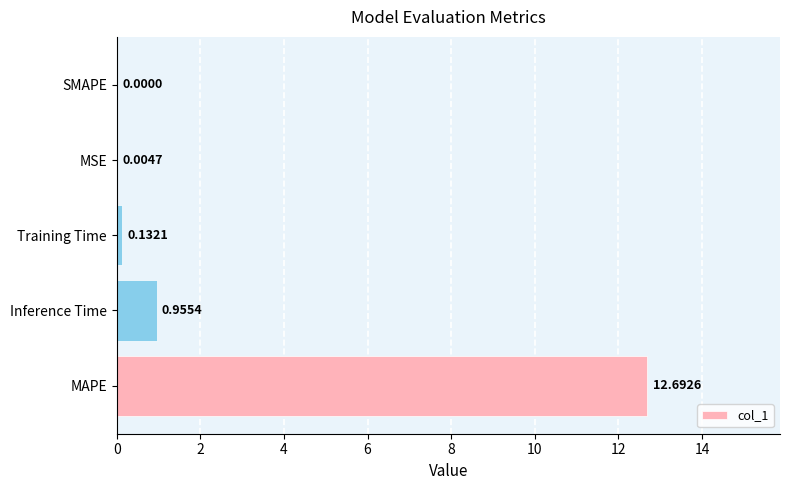

At which category does the chart reach its peak across all series?

MAPE